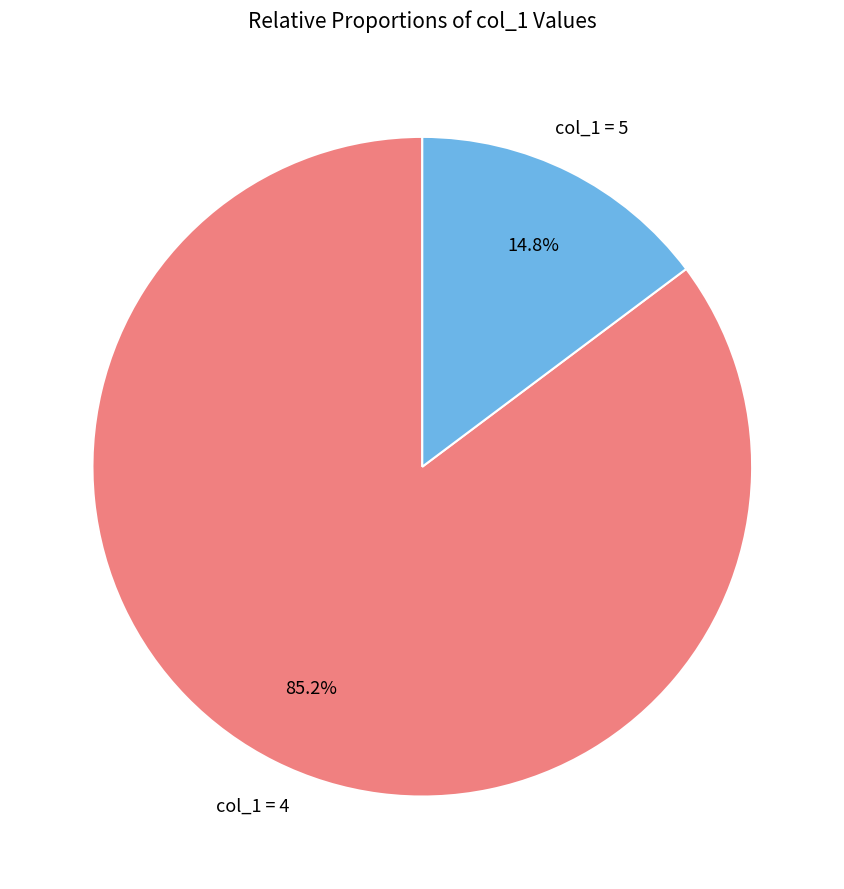

What is the smallest slice in the pie chart?

col_1 = 5